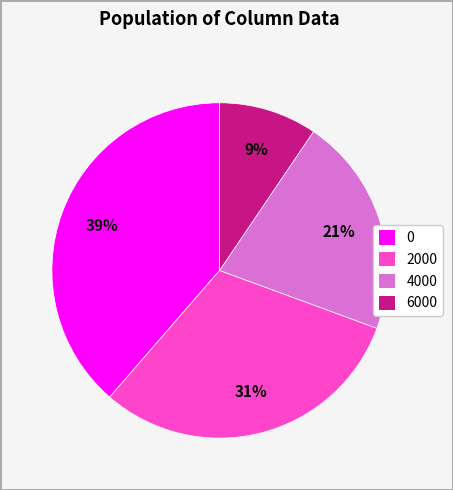

How many segments does this pie chart have?

4